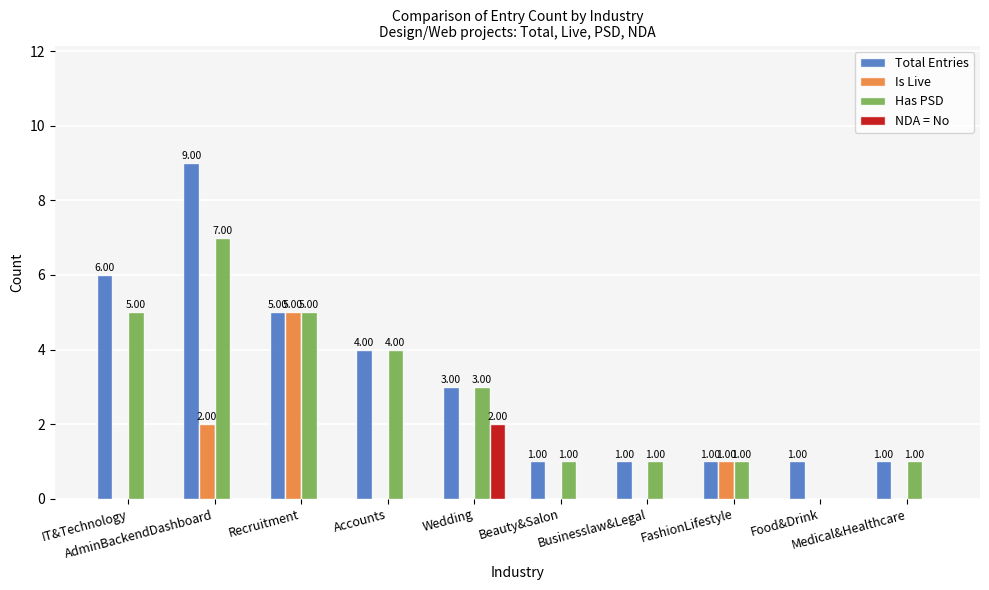

What is the sum of all Total Entries values?

32